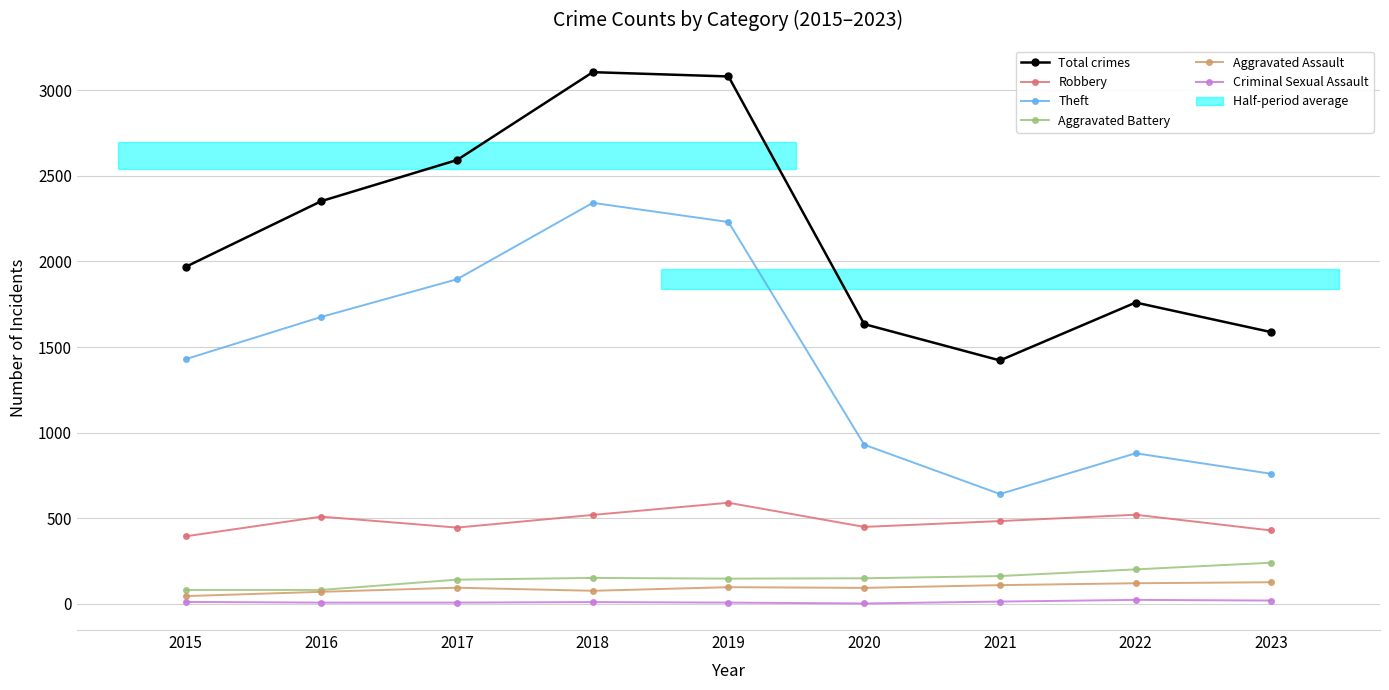

Reading right to left, list all the values displayed in this chart.

Total crimes: 1587	1760	1422	1634	3080	3105	2592	2352	1968
Robbery: 429	521	484	450	591	520	446	510	395
Theft: 760	880	642	930	2230	2342	1896	1676	1429
Aggravated Battery: 241	202	163	150	148	152	142	82	82
Aggravated Assault: 127	121	110	94	98	77	95	71	46
Criminal Sexual Assault: 20	24	14	3	8	11	8	8	12